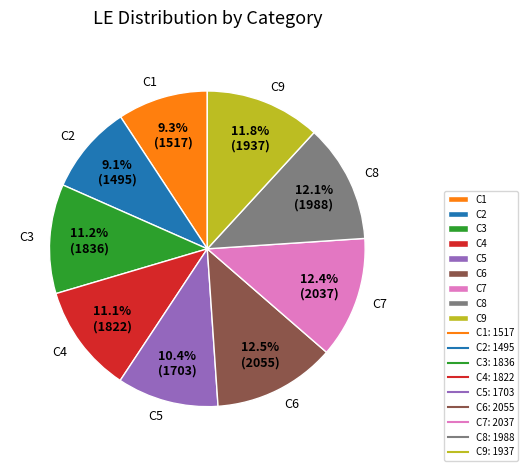

To the nearest percent, what percentage of the pie is C8?

12%